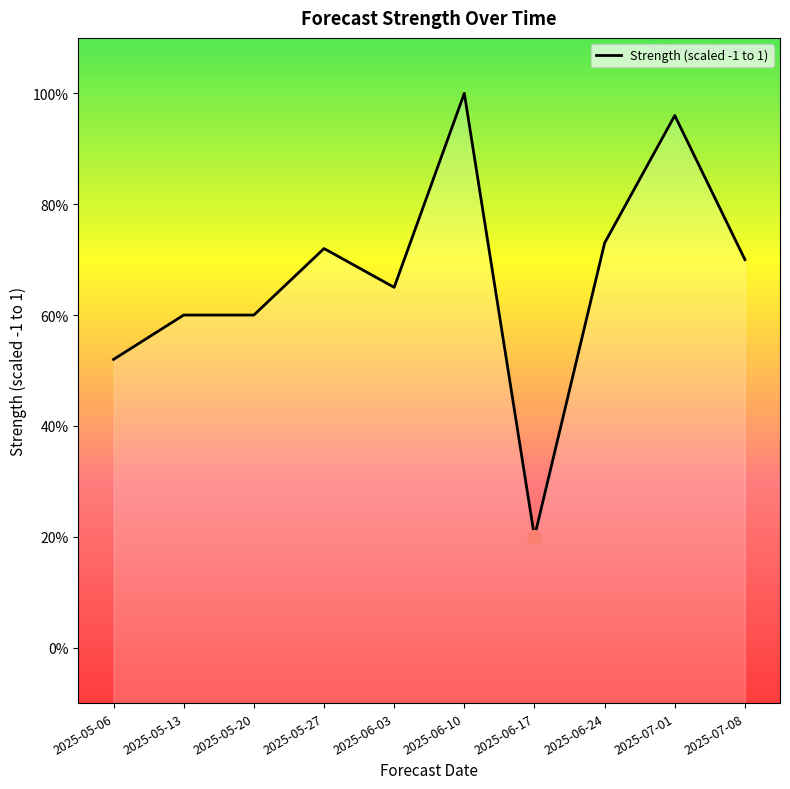

At which label is the value closest to 0?

2025-06-17